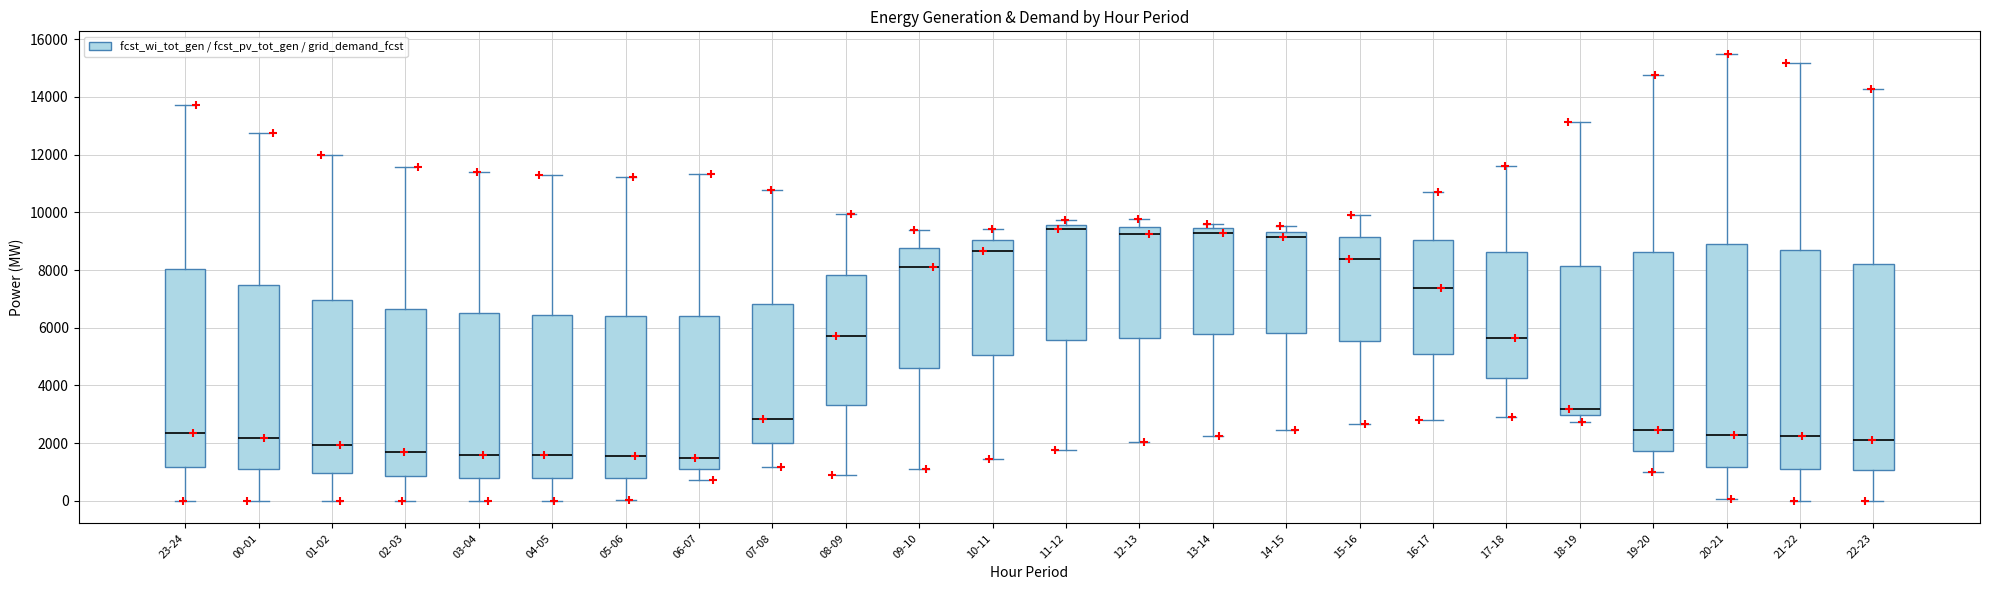

Reading left to right, read every box against the y-axis: the position of its median line, the range the box covers, and the ends of its whiskers. The values are not printed on the chart, so give them approximately, as read against the axis.

23-24: median 2400, box 1200 to 8000, whiskers 0 to 13800
00-01: median 2200, box 1000 to 7400, whiskers 0 to 12800
01-02: median 2000, box 1000 to 7000, whiskers 0 to 12000
02-03: median 1600, box 800 to 6600, whiskers 0 to 11600
03-04: median 1600, box 800 to 6400, whiskers 0 to 11400
04-05: median 1600, box 800 to 6400, whiskers 0 to 11200
05-06: median 1600, box 800 to 6400, whiskers 0 to 11200
06-07: median 1400, box 1200 to 6400, whiskers 800 to 11400
07-08: median 2800, box 2000 to 6800, whiskers 1200 to 10800
08-09: median 5800, box 3400 to 7800, whiskers 1000 to 10000
09-10: median 8200, box 4600 to 8800, whiskers 1000 to 9400
10-11: median 8600, box 5000 to 9000, whiskers 1400 to 9400
11-12: median 9400, box 5600 to 9600, whiskers 1800 to 9800
12-13: median 9200, box 5600 to 9600, whiskers 2000 to 9800
13-14: median 9200, box 5800 to 9400, whiskers 2200 to 9600
14-15: median 9200, box 5800 to 9400, whiskers 2400 to 9600
15-16: median 8400, box 5600 to 9200, whiskers 2600 to 10000
16-17: median 7400, box 5000 to 9000, whiskers 2800 to 10800
17-18: median 5600, box 4200 to 8600, whiskers 3000 to 11600
18-19: median 3200, box 3000 to 8200, whiskers 2800 to 13200
19-20: median 2400, box 1800 to 8600, whiskers 1000 to 14800
20-21: median 2200, box 1200 to 8800, whiskers 0 to 15400
21-22: median 2200, box 1200 to 8600, whiskers 0 to 15200
22-23: median 2200, box 1000 to 8200, whiskers 0 to 14200